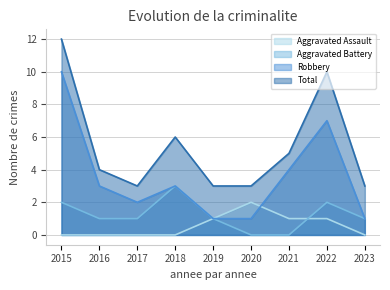

How many lines are shown in the chart?

4